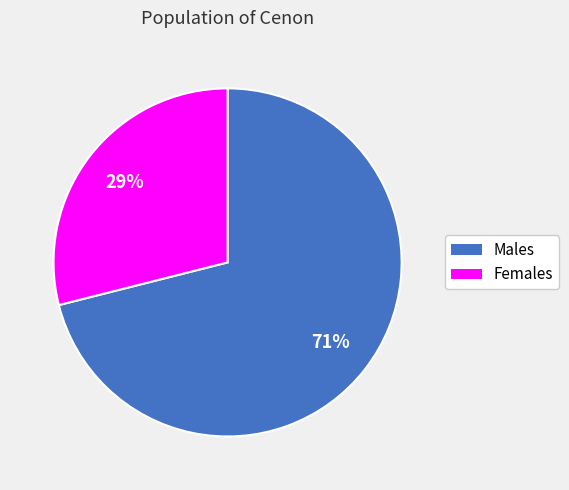

Is there any slice that represents more than half of the pie?

Yes